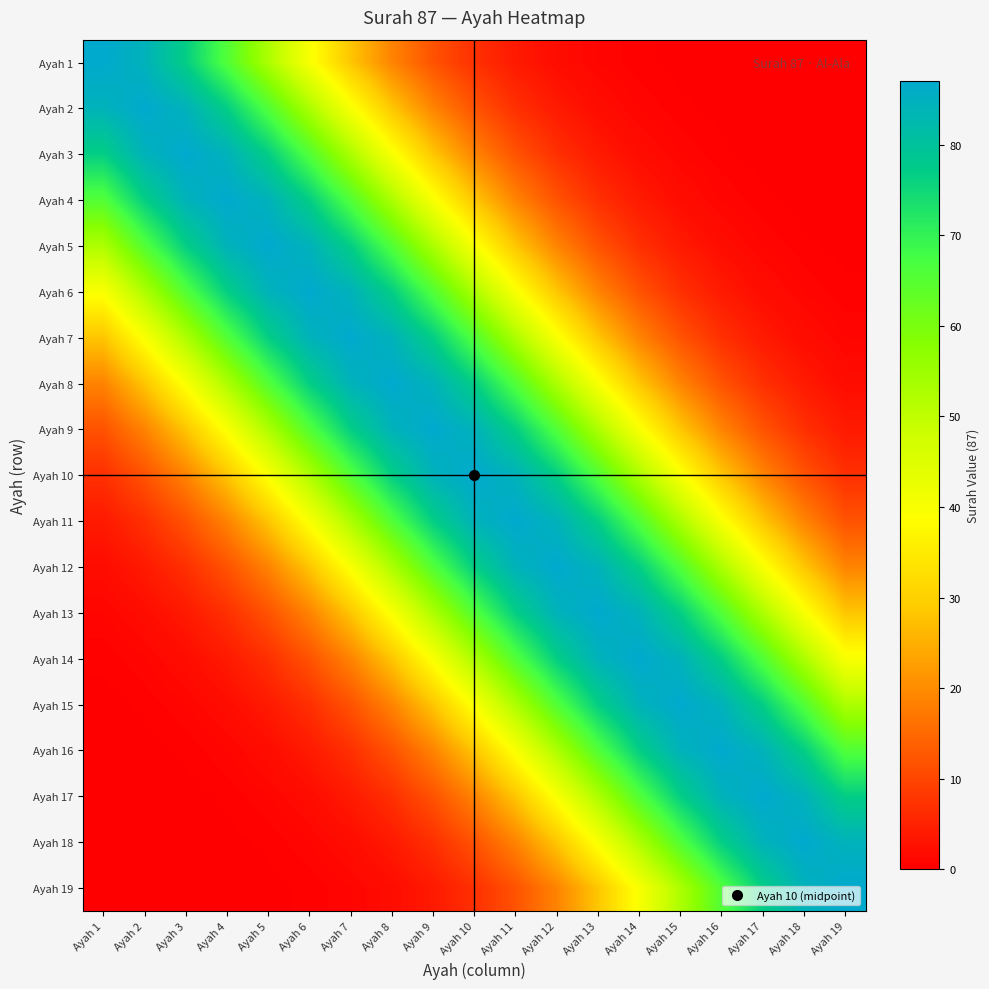

At which category is the sum across all series the highest?

Ayah 10